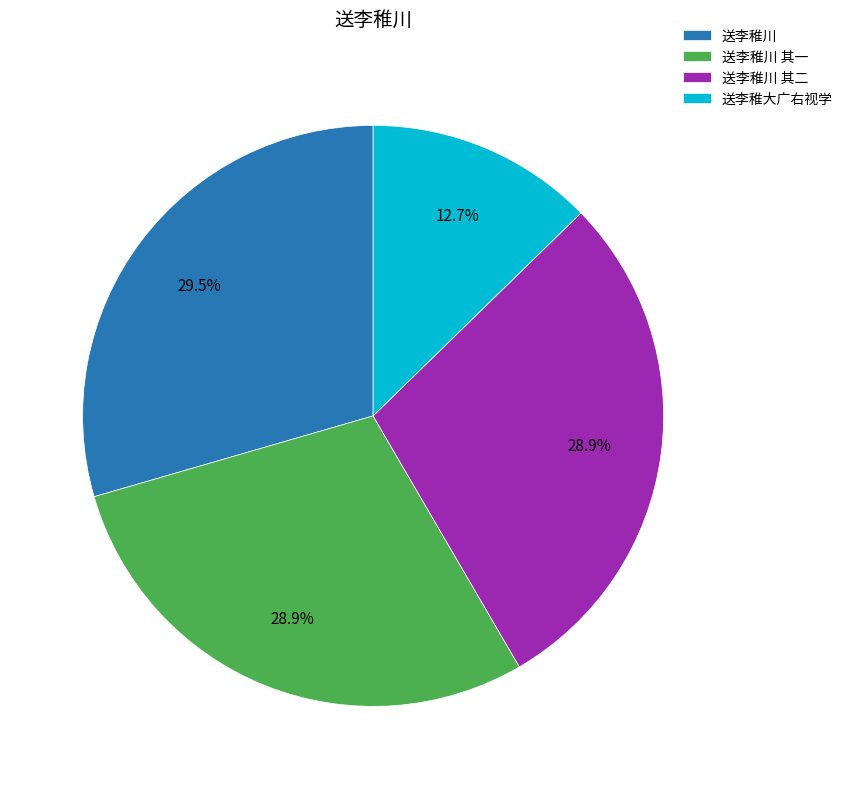

What percentage do 送李稚大广右视学 and 送李稚川 together represent?

42.2%